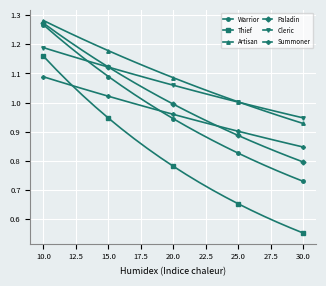

Which series has the largest total across all categories?

Artisan